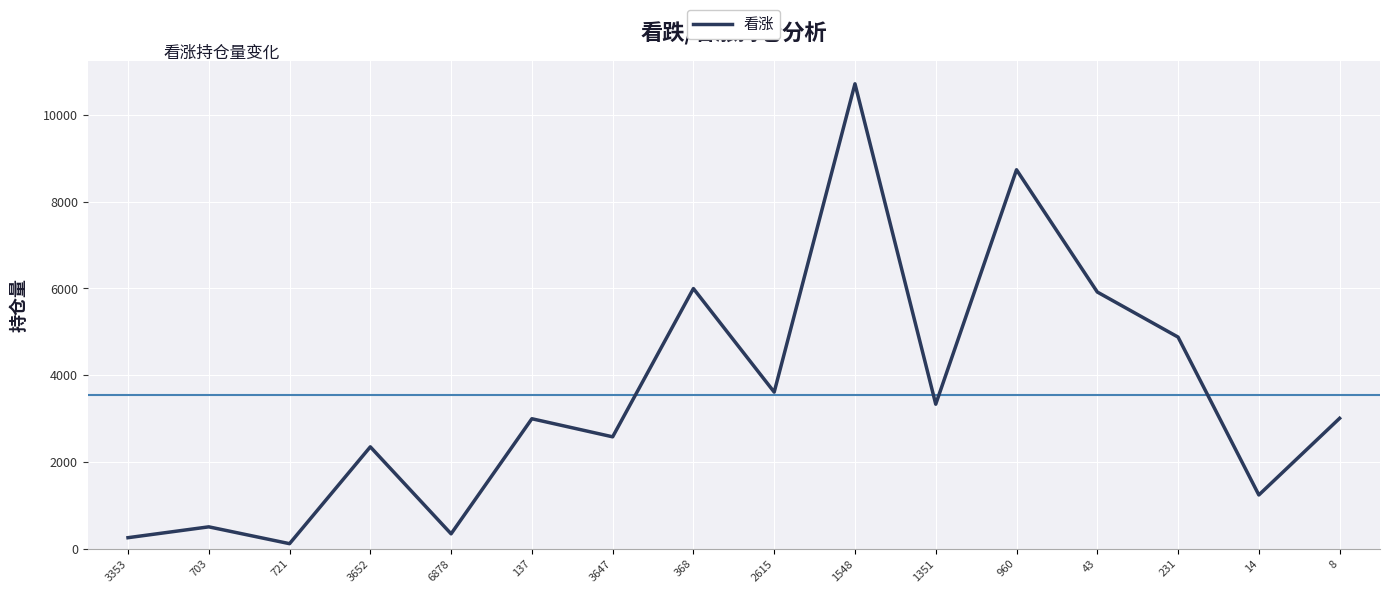

Which label corresponds to the largest value in the chart?

1548